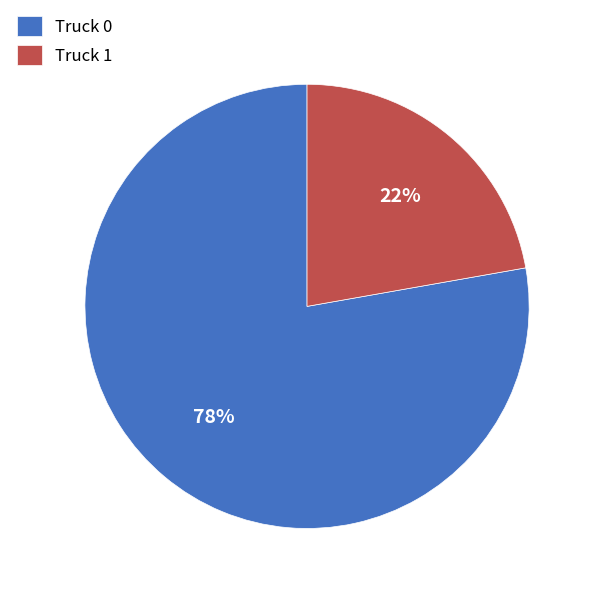

Rank the categories by value from highest to lowest.

Truck 0, Truck 1